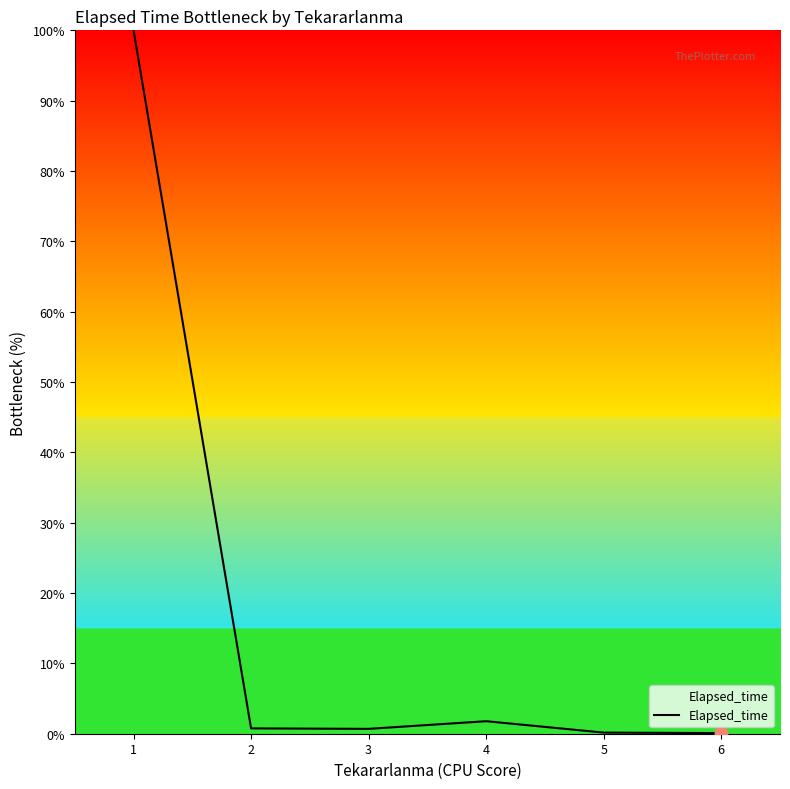

What is the change in value from 3 to 4?

+1.1